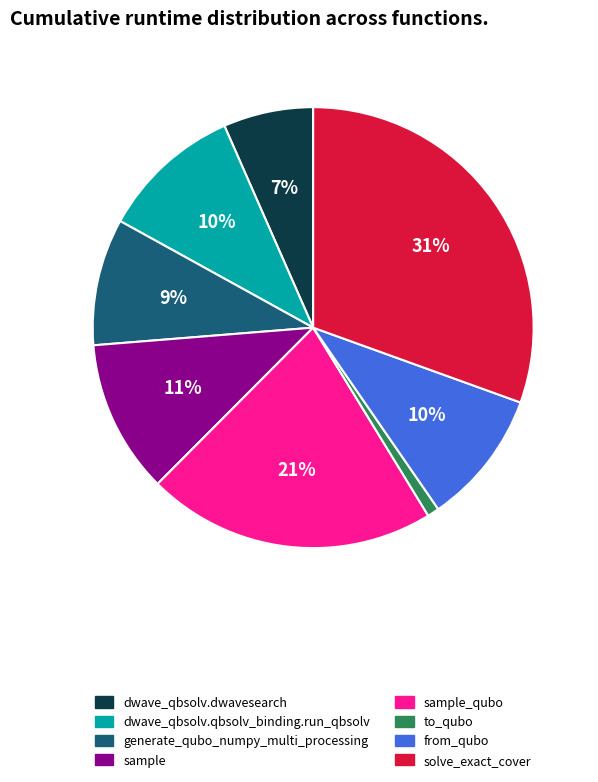

To the nearest percent, what portion does from_qubo represent?

10%